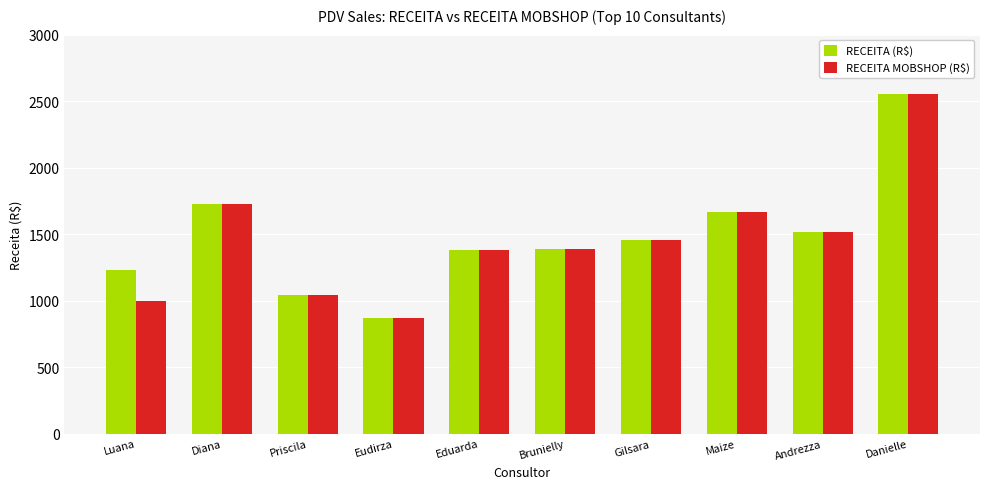

Read the RECEITA MOBSHOP (R$) value at Diana.

1729.4